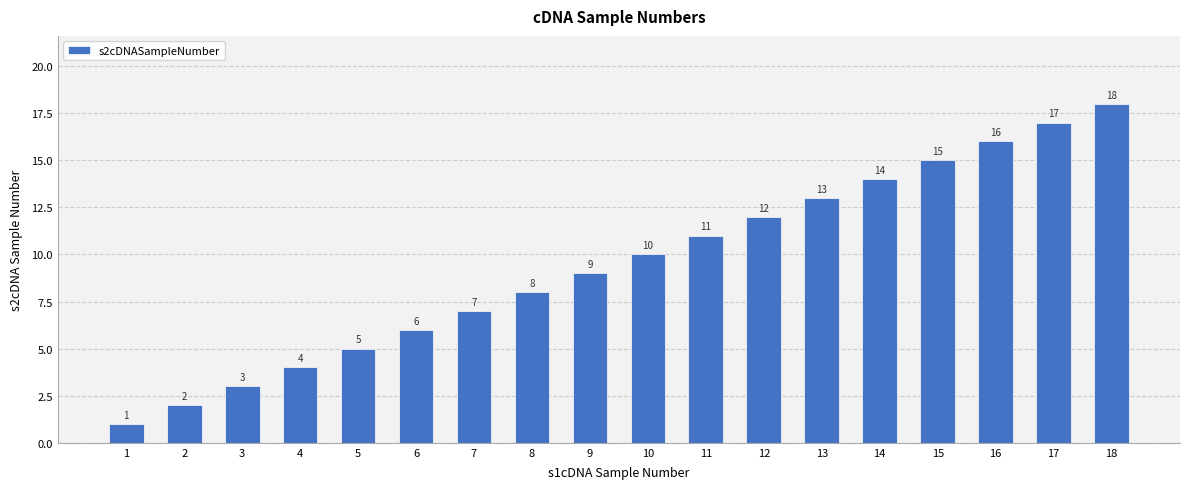

Are the bars grouped side by side (vs. stacked)?

No